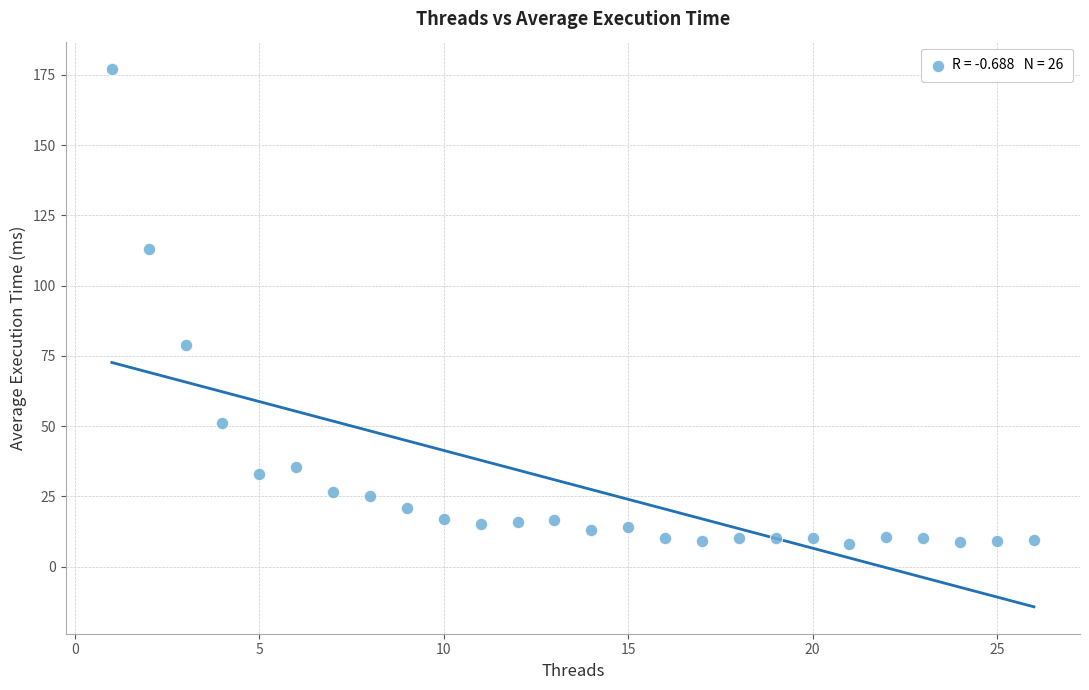

What Y value in the scatter plot is closest to 92?

78.8